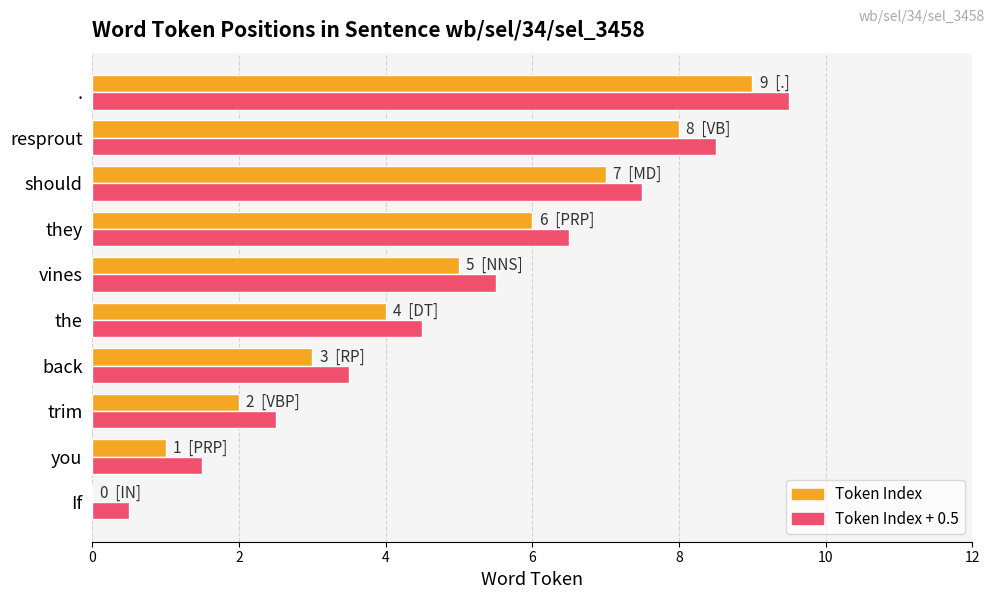

The value of Token Index at If is -4.5. True or false?

False